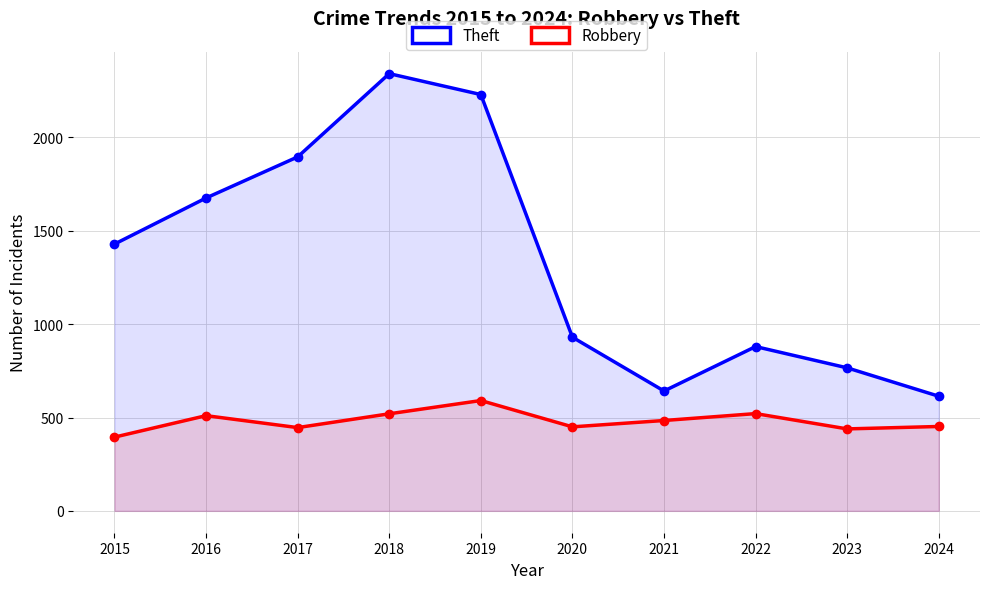

Which series has the largest total across all categories?

Theft